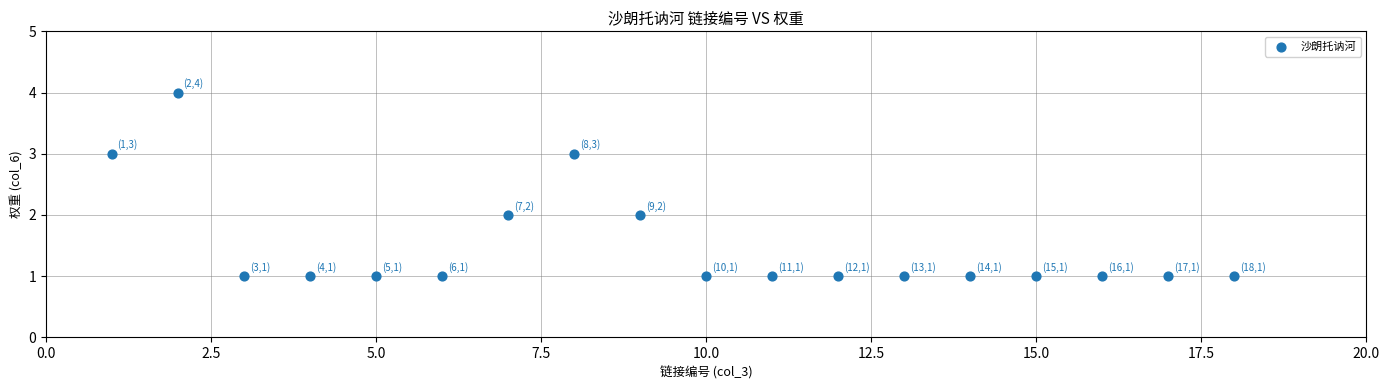

What is the range of Y values (max minus min)?

3